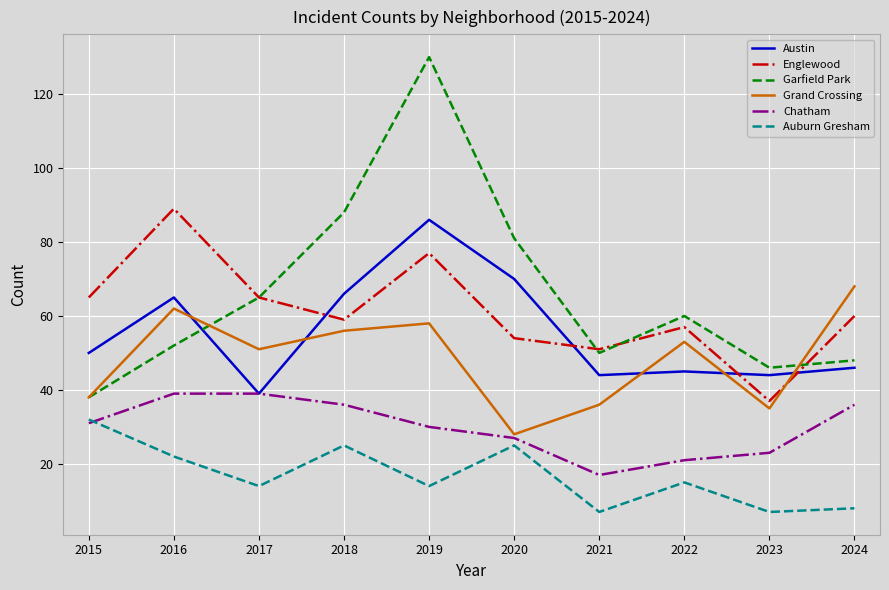

Reading right to left, transcribe all the data shown in this chart.

Austin: 2024=46	2023=44	2022=45	2021=44	2020=70	2019=86	2018=66	2017=39	2016=65	2015=50
Englewood: 2024=60	2023=37	2022=57	2021=51	2020=54	2019=77	2018=59	2017=65	2016=89	2015=65
Garfield Park: 2024=48	2023=46	2022=60	2021=50	2020=81	2019=130	2018=88	2017=65	2016=52	2015=38
Grand Crossing: 2024=68	2023=35	2022=53	2021=36	2020=28	2019=58	2018=56	2017=51	2016=62	2015=38
Chatham: 2024=36	2023=23	2022=21	2021=17	2020=27	2019=30	2018=36	2017=39	2016=39	2015=31
Auburn Gresham: 2024=8	2023=7	2022=15	2021=7	2020=25	2019=14	2018=25	2017=14	2016=22	2015=32